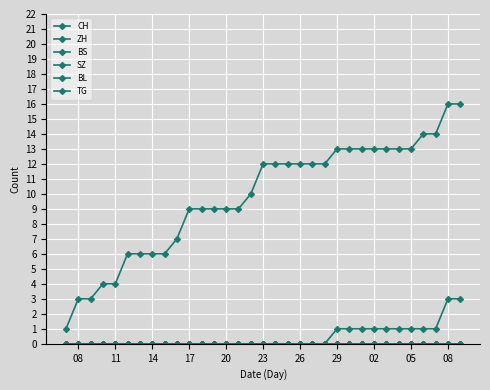

Reading left to right, list all the values displayed in this chart.

CH: 1	3	3	4	4	6	6	6	6	7	9	9	9	9	9	10	12	12	12	12	12	12	13	13	13	13	13	13	13	14	14	16	16
ZH: 0	0	0	0	0	0	0	0	0	0	0	0	0	0	0	0	0	0	0	0	0	0	1	1	1	1	1	1	1	1	1	3	3
BS: 0	0	0	0	0	0	0	0	0	0	0	0	0	0	0	0	0	0	0	0	0	0	0	0	0	0	0	0	0	0	0	0	0
SZ: 0	0	0	0	0	0	0	0	0	0	0	0	0	0	0	0	0	0	0	0	0	0	0	0	0	0	0	0	0	0	0	0	0
BL: 0	0	0	0	0	0	0	0	0	0	0	0	0	0	0	0	0	0	0	0	0	0	0	0	0	0	0	0	0	0	0	0	0
TG: 0	0	0	0	0	0	0	0	0	0	0	0	0	0	0	0	0	0	0	0	0	0	0	0	0	0	0	0	0	0	0	0	0